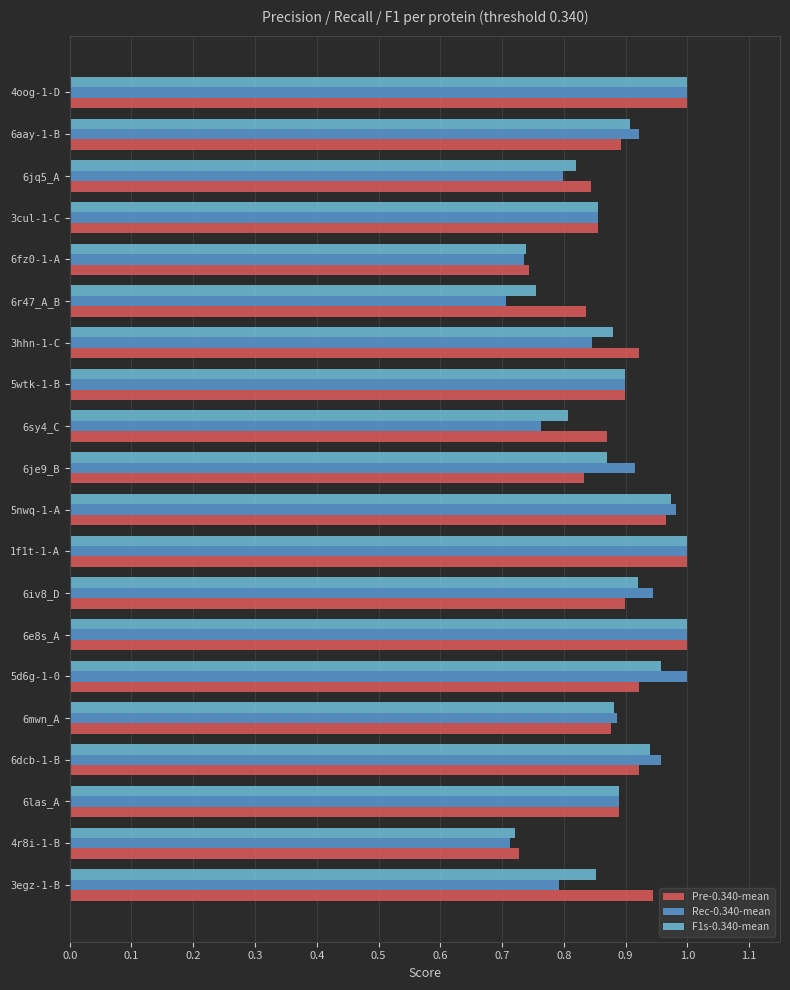

Which series changed the most between 4r8i-1-B and 5wtk-1-B?

Rec-0.340-mean